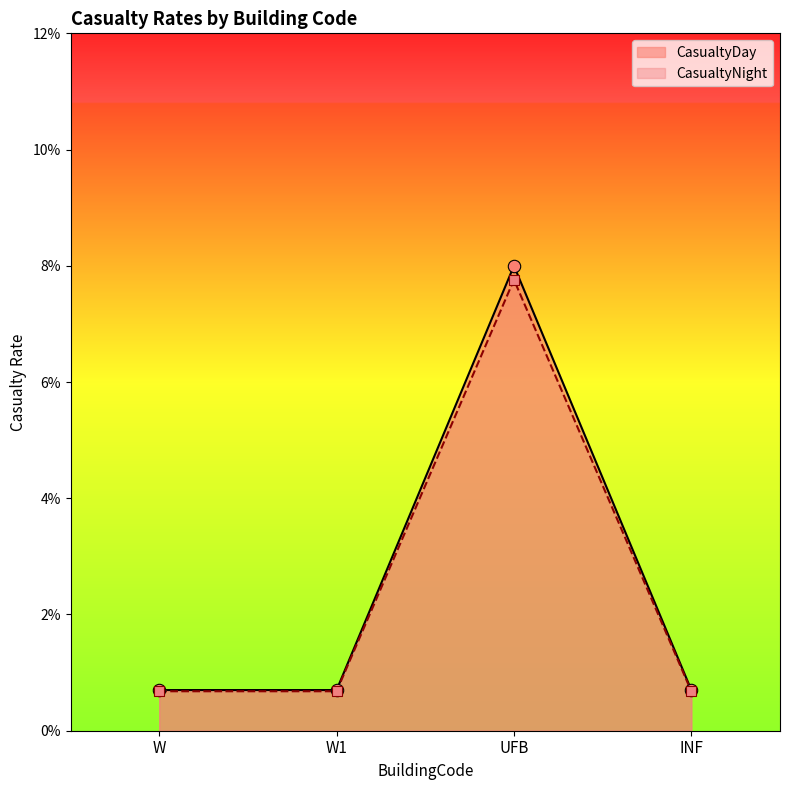

Which series contains the highest Y value?

CasualtyDay